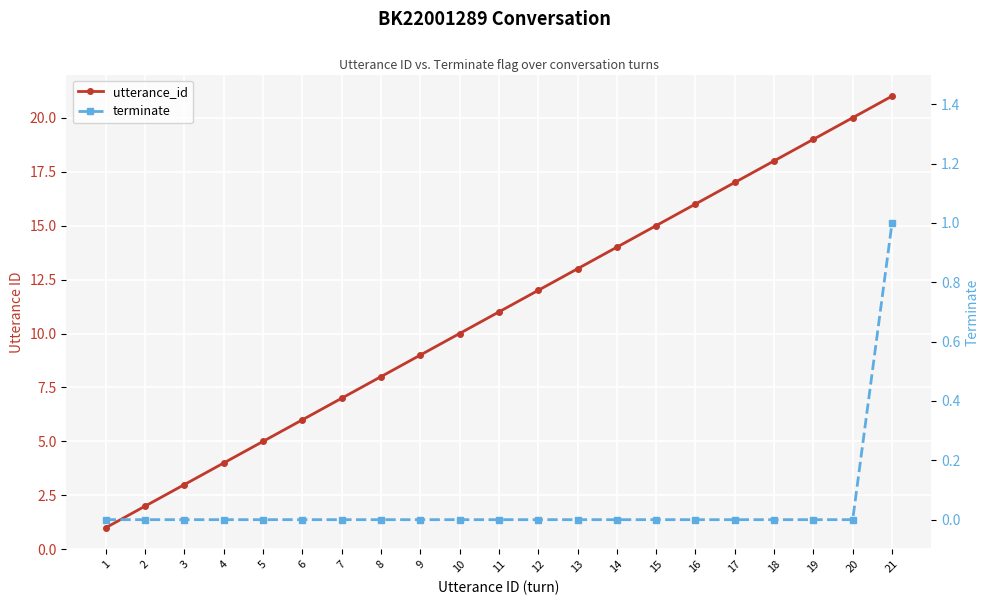

What are all the series names shown in the legend?

utterance_id, terminate